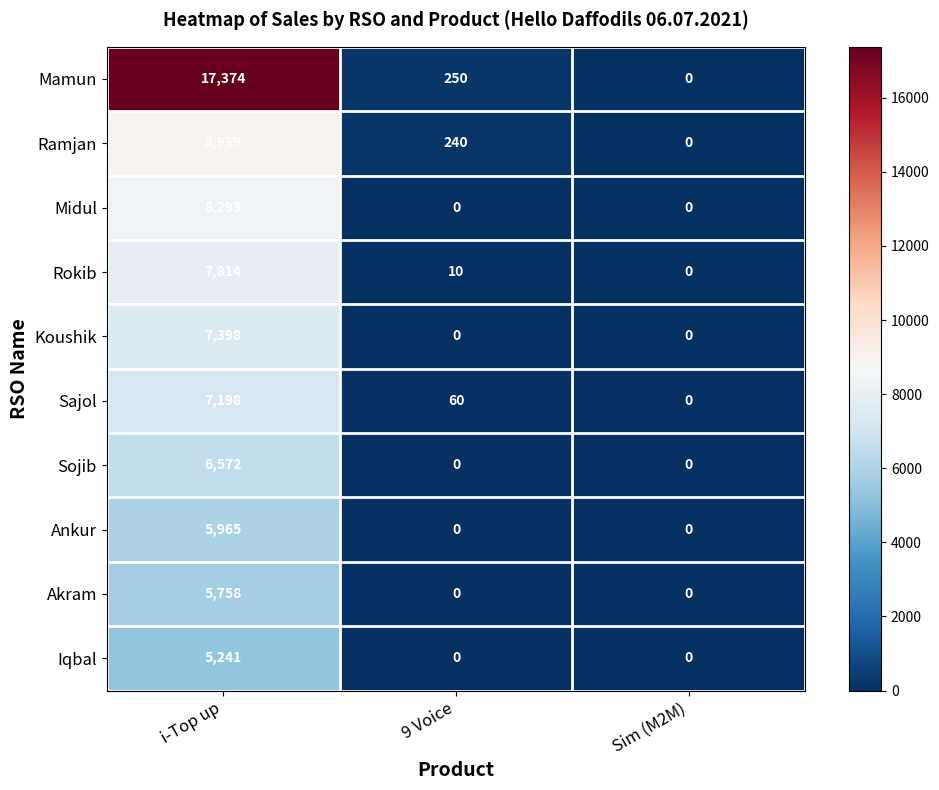

At which category is the sum across all series the highest?

i-Top up